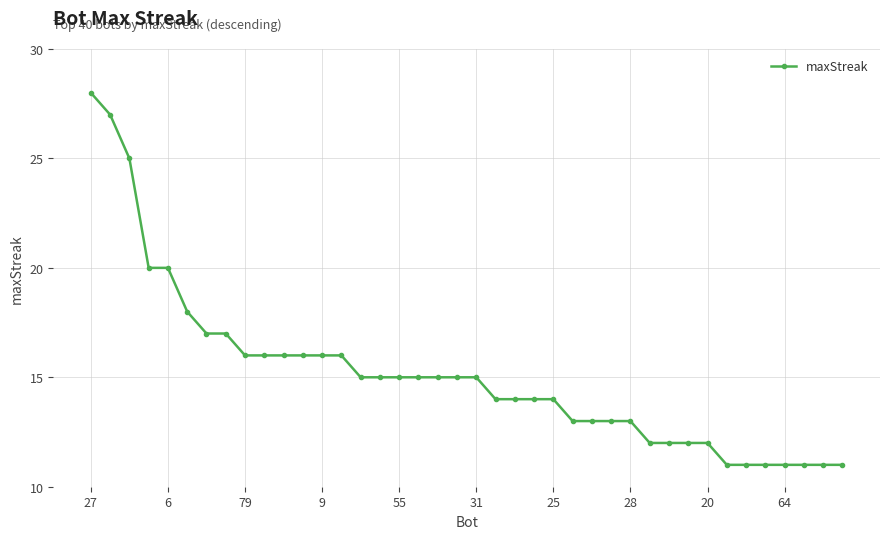

What is the minimum value shown in the chart?

11